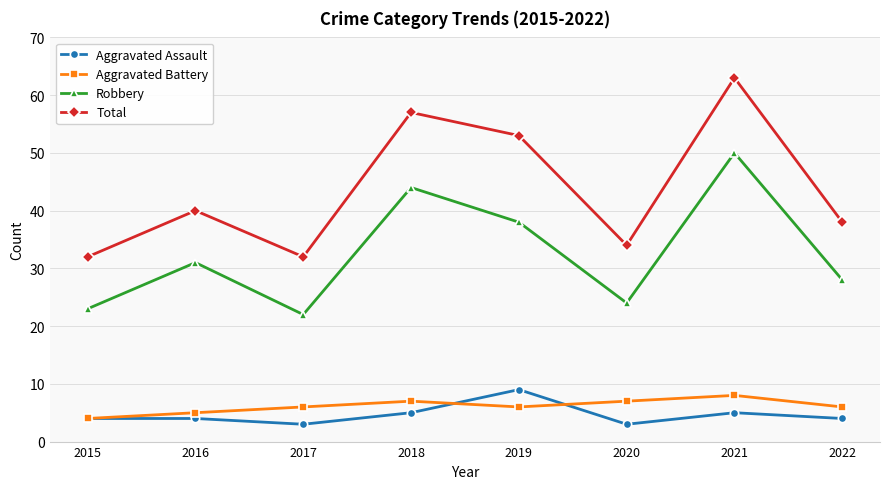

How many values in the Total series are below 40?

4